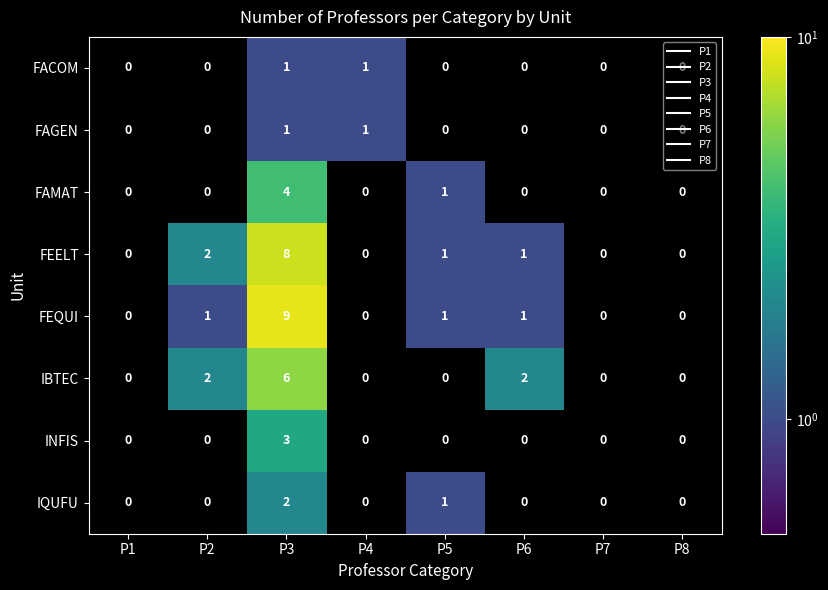

The value of FEELT at P5 is 1. True or false?

True